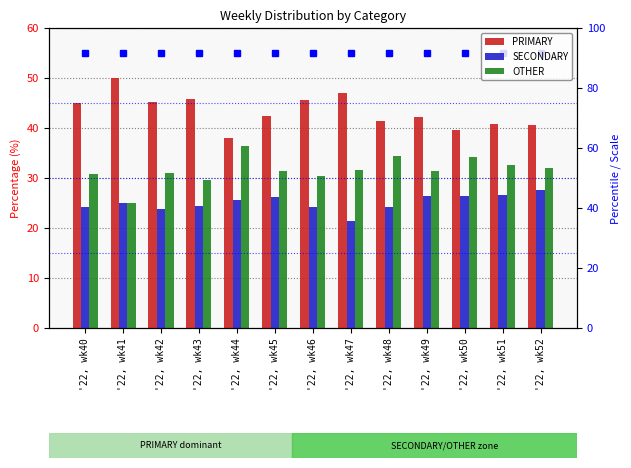

What is the approximate value of PRIMARY at '22, wk44?

38.0